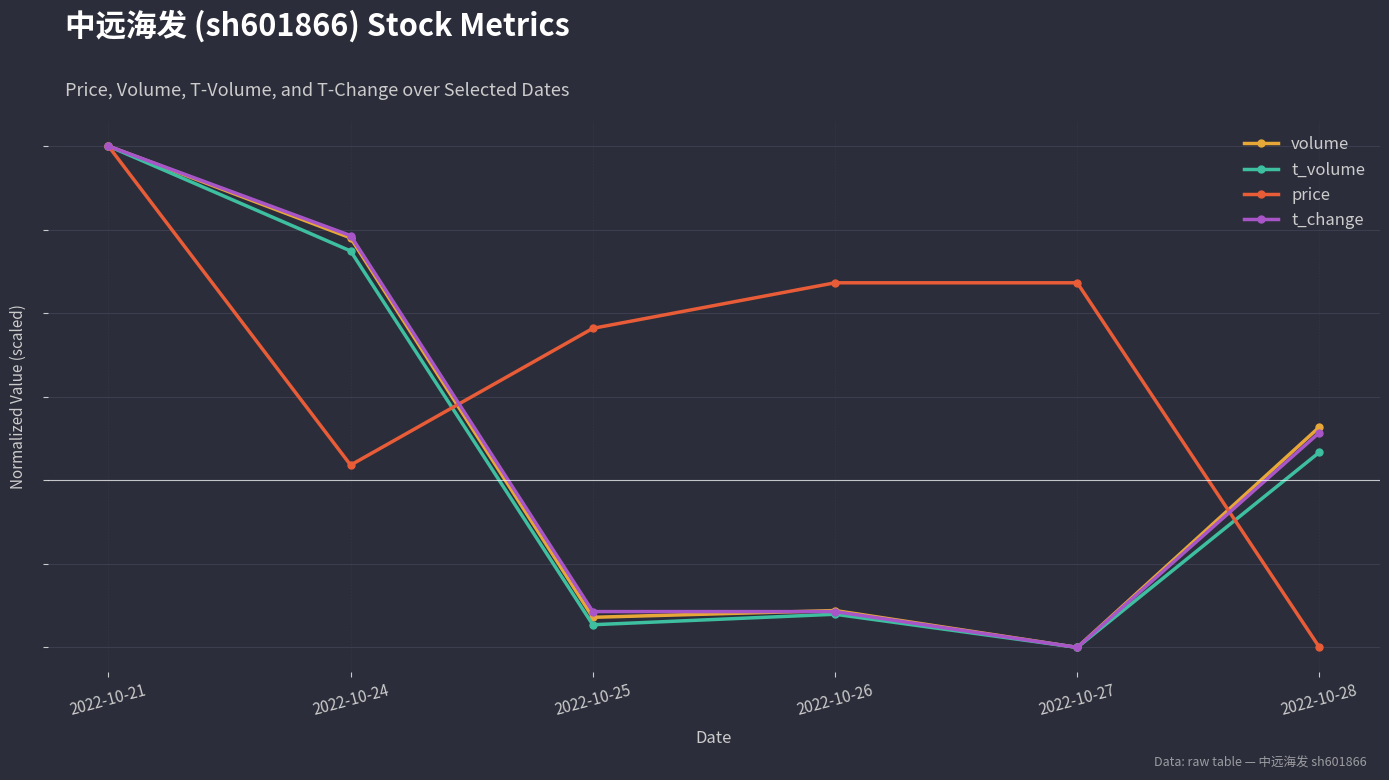

What is the difference between the second highest and second lowest values in the price series?

21.8